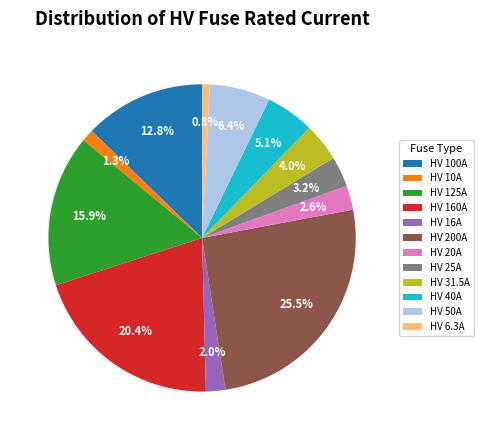

Is HV 6.3A the majority of the pie?

No